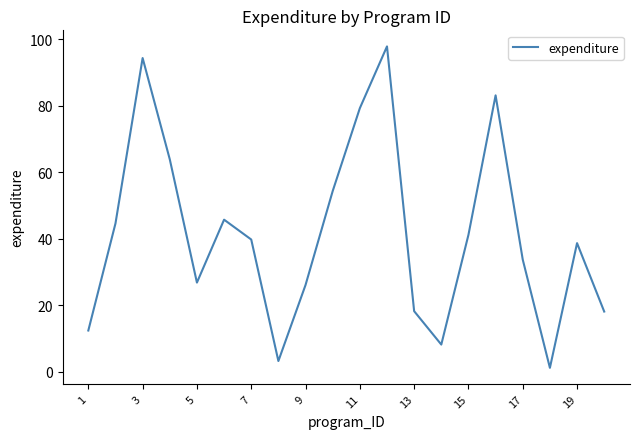

What is the sum of all values?

830.5